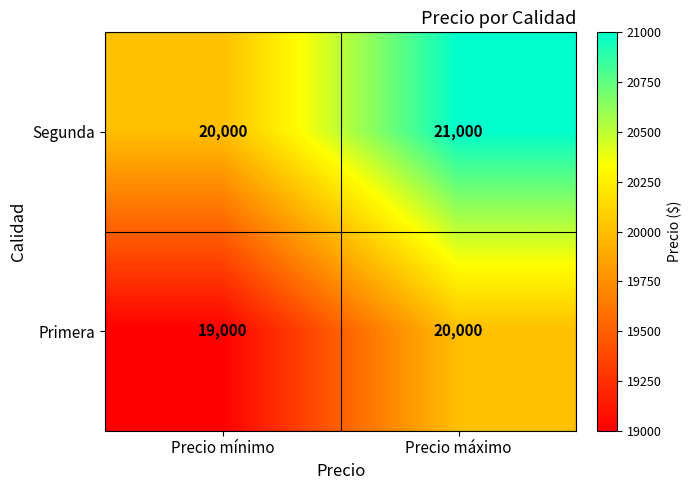

What is the sum of all Primera values?

39000